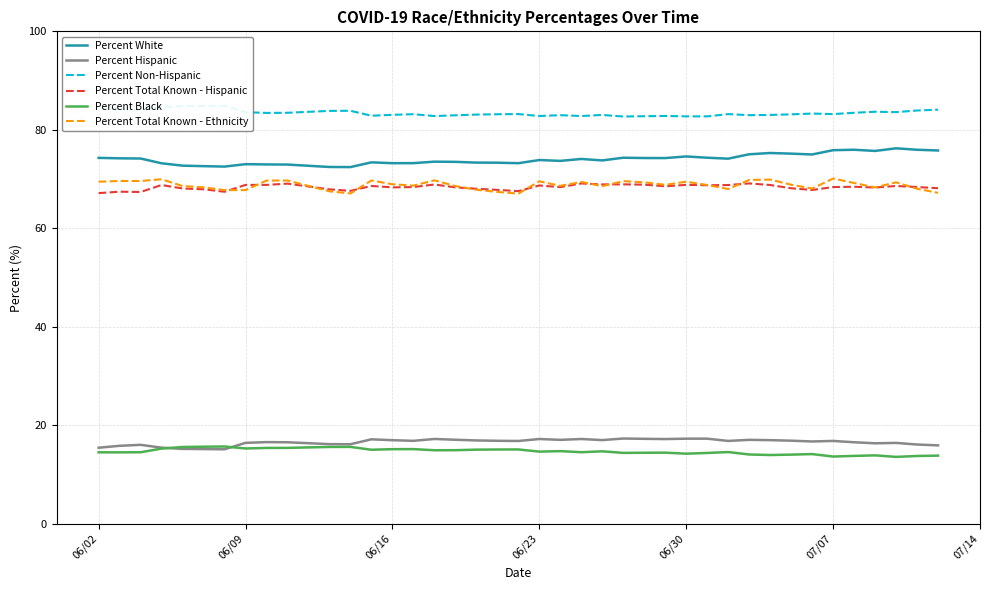

True or false: Percent Black and Percent Total Known - Hispanic intersect in this chart.

False